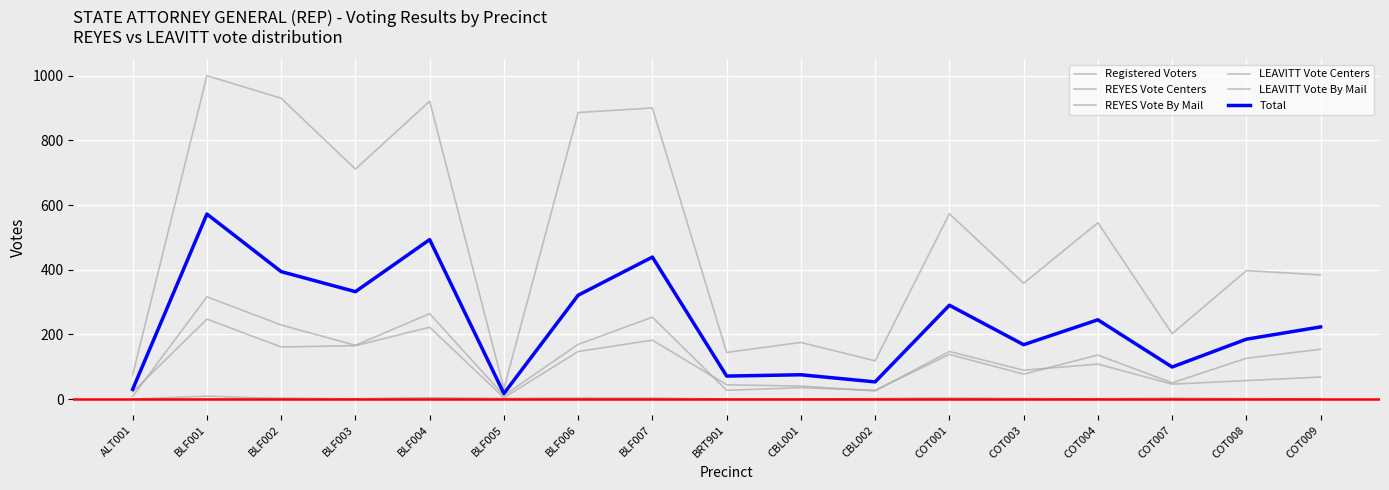

What is the difference between the REYES Vote By Mail values at BLF003 and BLF002?

63